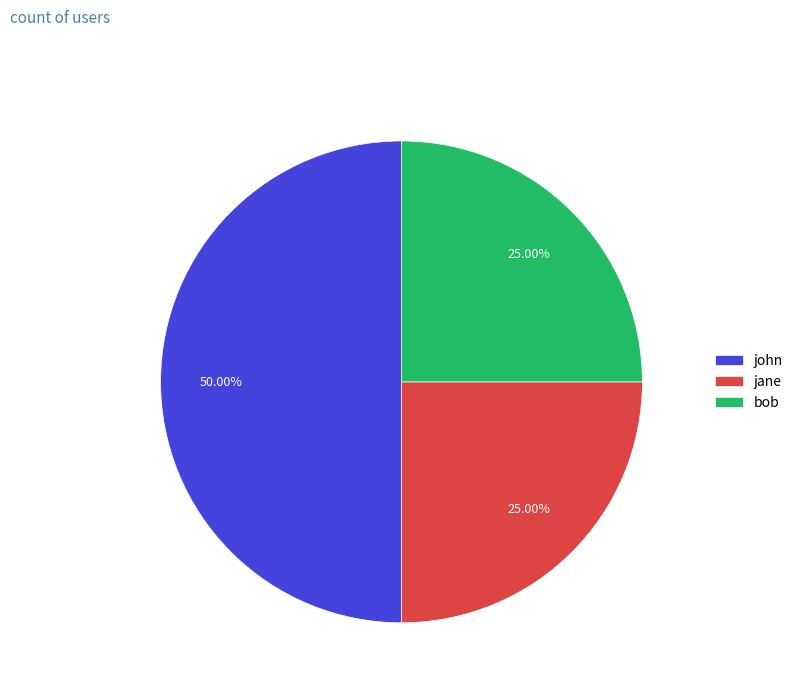

What is the largest slice in the pie chart?

john